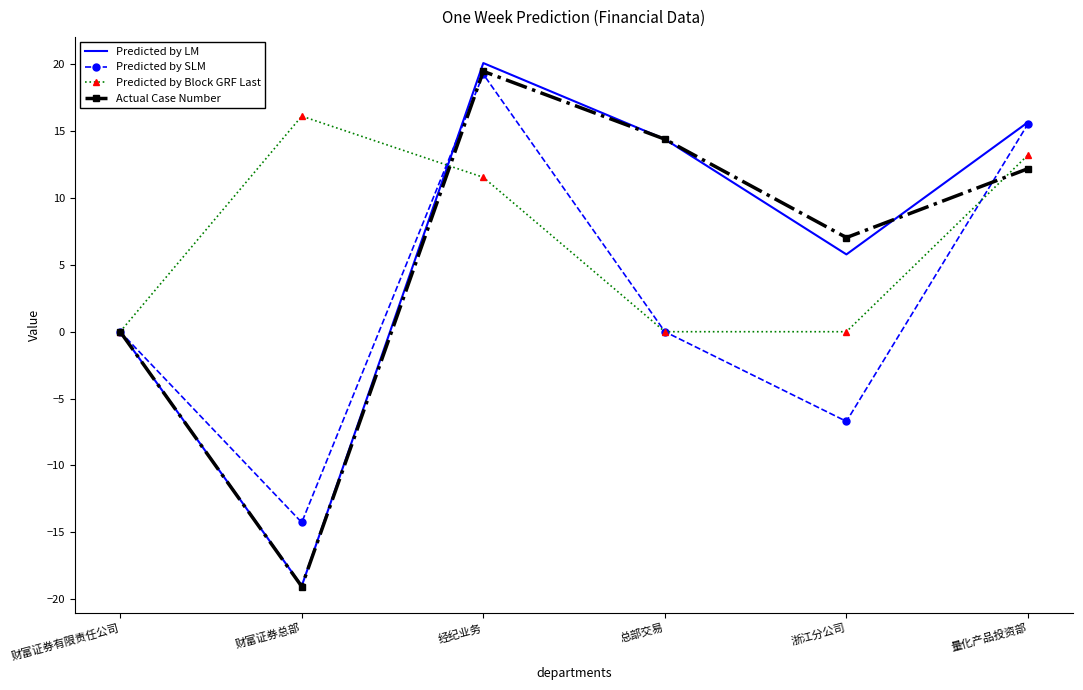

Rank the categories by Actual Case Number value from highest to lowest.

经纪业务, 总部交易, 量化产品投资部, 浙江分公司, 财富证券有限责任公司, 财富证券总部